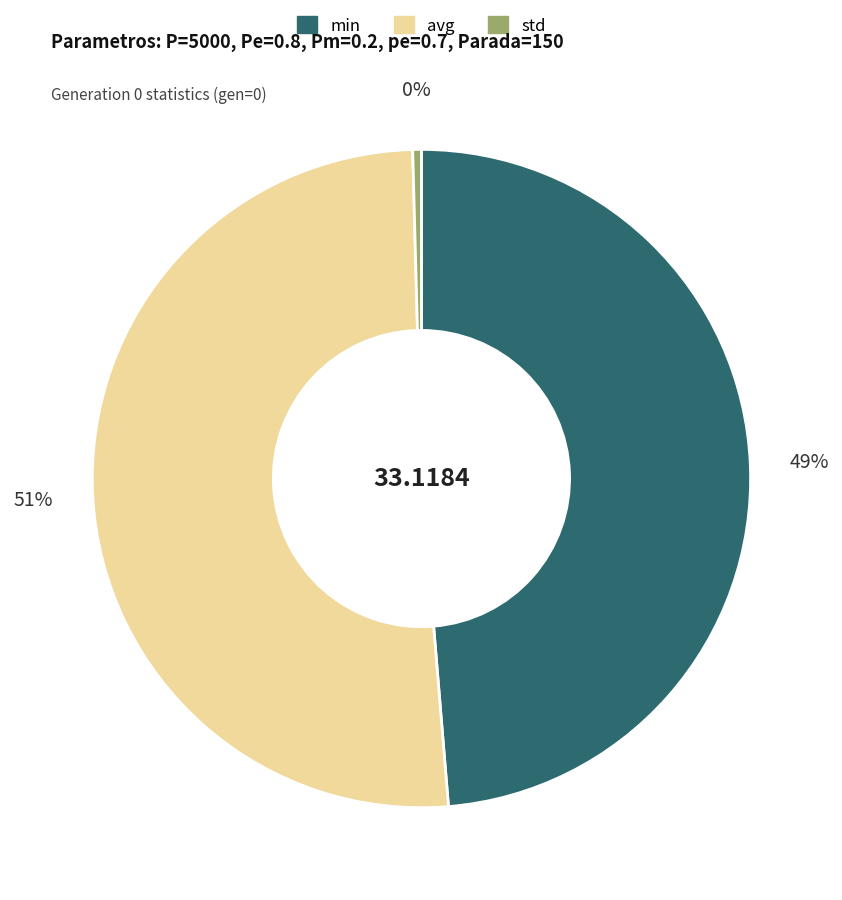

The std slice represents 0% of the pie. True or false?

True